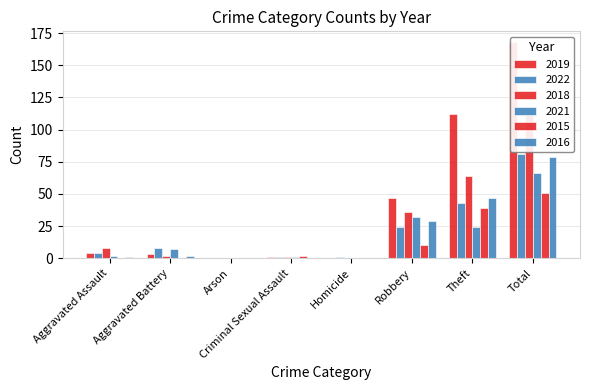

How many categories are shown in the chart?

8